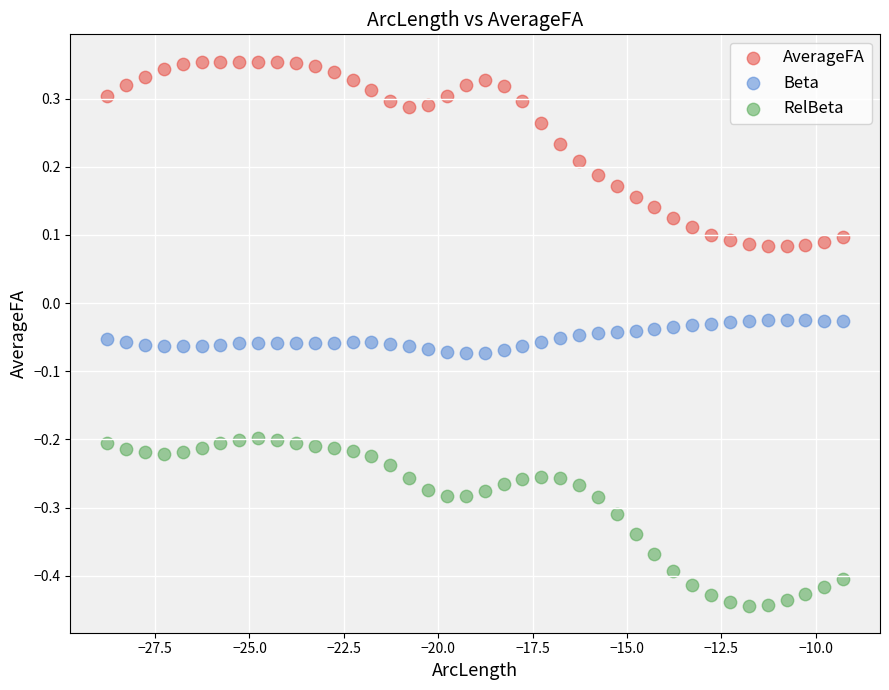

Across all data points, what is the range of Y values (max minus min)?

0.8